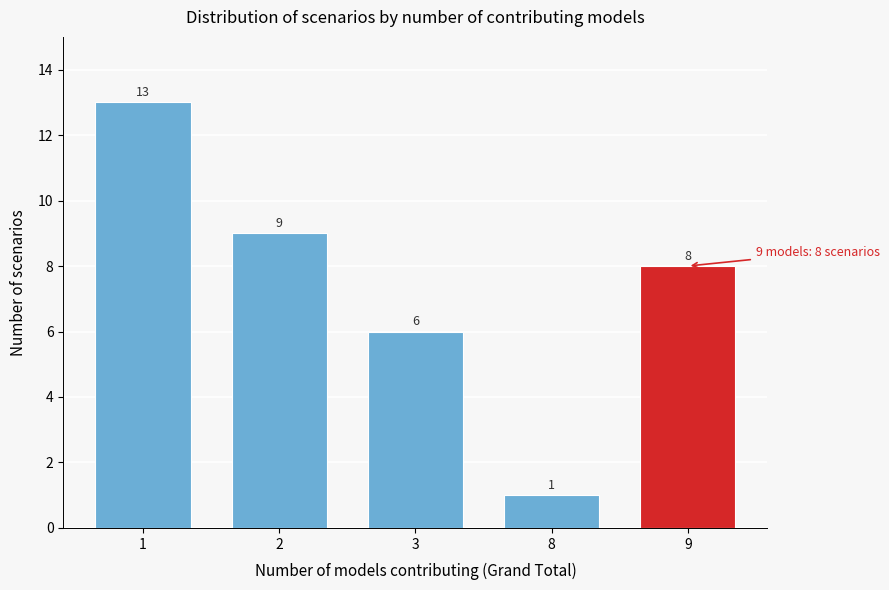

Reading left to right, list all the values displayed in this chart.

13	9	6	1	8